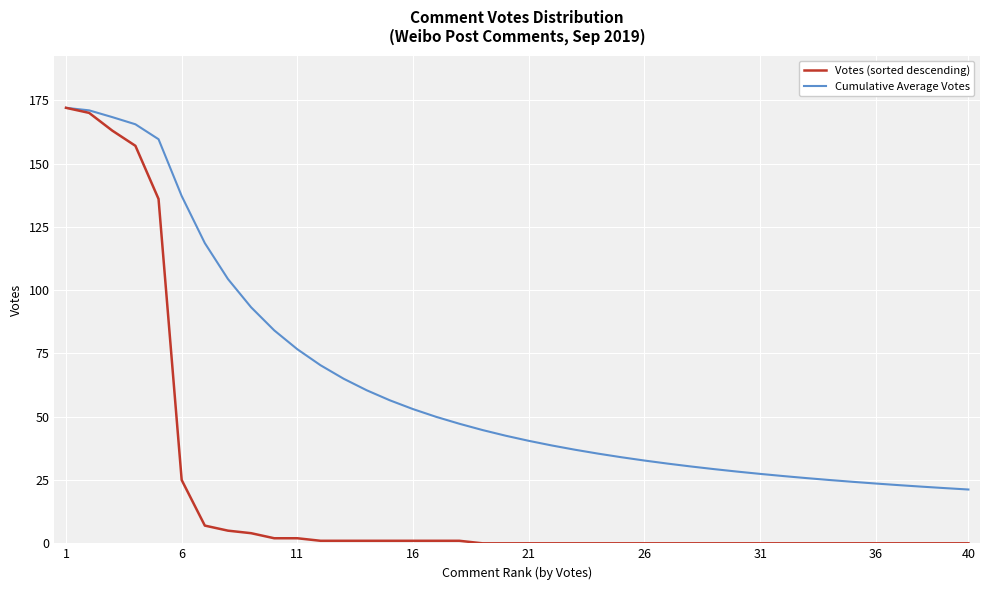

Which series has the largest range (max minus min)?

Votes (sorted descending)